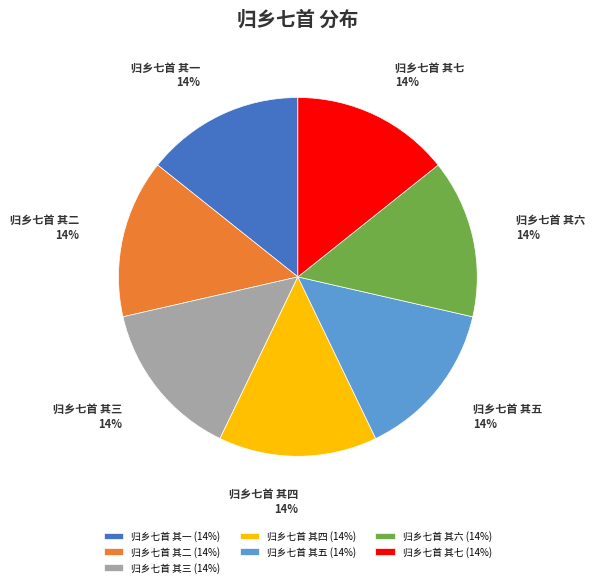

Combined, do 归乡七首 其七 and 归乡七首 其三 account for over 50%?

No